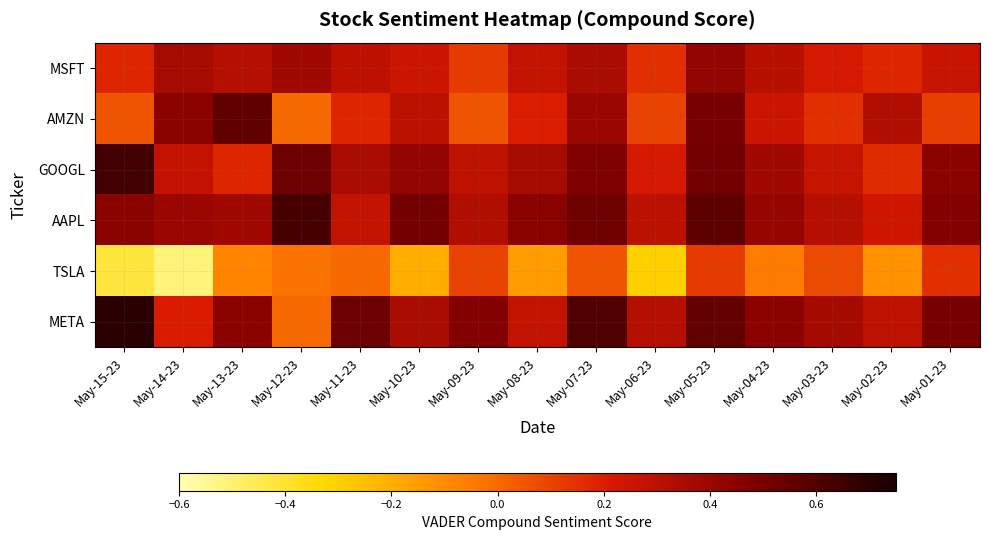

Reading right to left, transcribe all the data shown in this chart.

MSFT: May-01-23=0.3	May-02-23=0.2	May-03-23=0.2	May-04-23=0.3	May-05-23=0.4	May-06-23=0.1	May-07-23=0.3	May-08-23=0.3	May-09-23=0.1	May-10-23=0.2	May-11-23=0.3	May-12-23=0.4	May-13-23=0.3	May-14-23=0.4	May-15-23=0.2
AMZN: May-01-23=0.1	May-02-23=0.3	May-03-23=0.1	May-04-23=0.2	May-05-23=0.5	May-06-23=0.1	May-07-23=0.4	May-08-23=0.2	May-09-23=0.1	May-10-23=0.3	May-11-23=0.2	May-12-23=0.0	May-13-23=0.6	May-14-23=0.4	May-15-23=0.1
GOOGL: May-01-23=0.4	May-02-23=0.2	May-03-23=0.3	May-04-23=0.4	May-05-23=0.5	May-06-23=0.2	May-07-23=0.5	May-08-23=0.4	May-09-23=0.3	May-10-23=0.4	May-11-23=0.3	May-12-23=0.5	May-13-23=0.2	May-14-23=0.3	May-15-23=0.6
AAPL: May-01-23=0.5	May-02-23=0.2	May-03-23=0.3	May-04-23=0.4	May-05-23=0.6	May-06-23=0.3	May-07-23=0.5	May-08-23=0.5	May-09-23=0.3	May-10-23=0.5	May-11-23=0.3	May-12-23=0.6	May-13-23=0.4	May-14-23=0.4	May-15-23=0.4
TSLA: May-01-23=0.1	May-02-23=-0.1	May-03-23=0.1	May-04-23=-0.1	May-05-23=0.1	May-06-23=-0.3	May-07-23=0.1	May-08-23=-0.1	May-09-23=0.1	May-10-23=-0.2	May-11-23=0.0	May-12-23=-0.0	May-13-23=-0.1	May-14-23=-0.5	May-15-23=-0.4
META: May-01-23=0.5	May-02-23=0.3	May-03-23=0.4	May-04-23=0.4	May-05-23=0.6	May-06-23=0.3	May-07-23=0.6	May-08-23=0.3	May-09-23=0.5	May-10-23=0.3	May-11-23=0.5	May-12-23=0.0	May-13-23=0.4	May-14-23=0.2	May-15-23=0.7